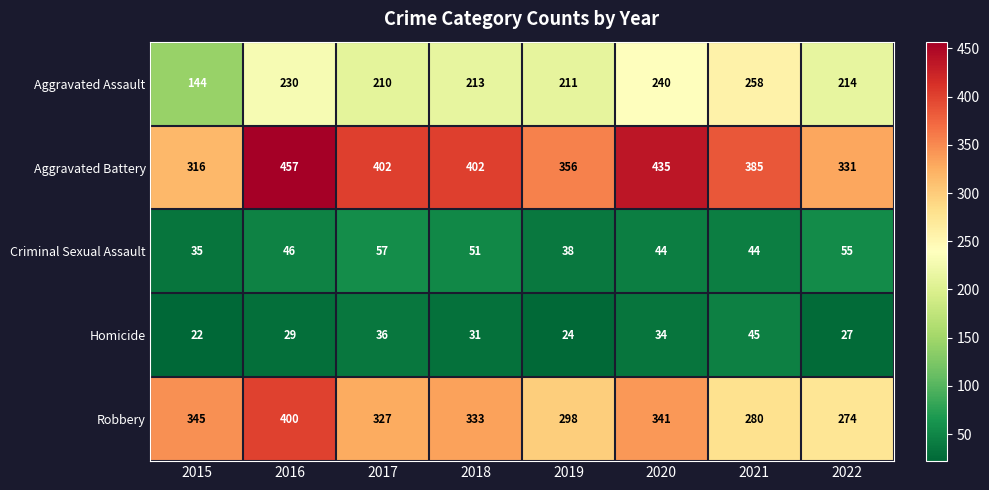

Rank the series at 2020 from highest to lowest value.

Aggravated Battery, Robbery, Aggravated Assault, Criminal Sexual Assault, Homicide